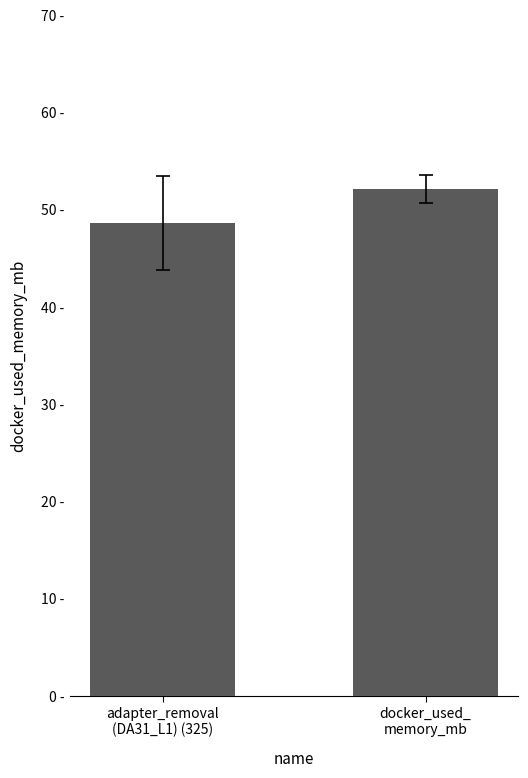

Are the bars horizontal?

No